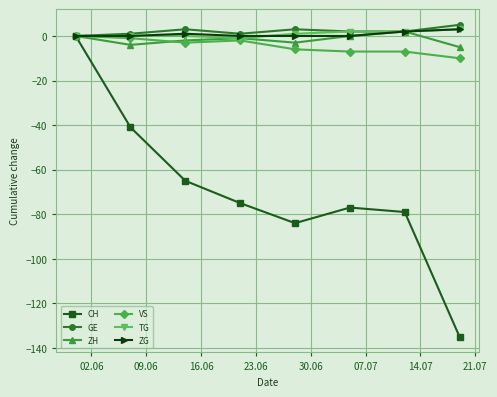

What is the minimum value shown in the chart?

-135